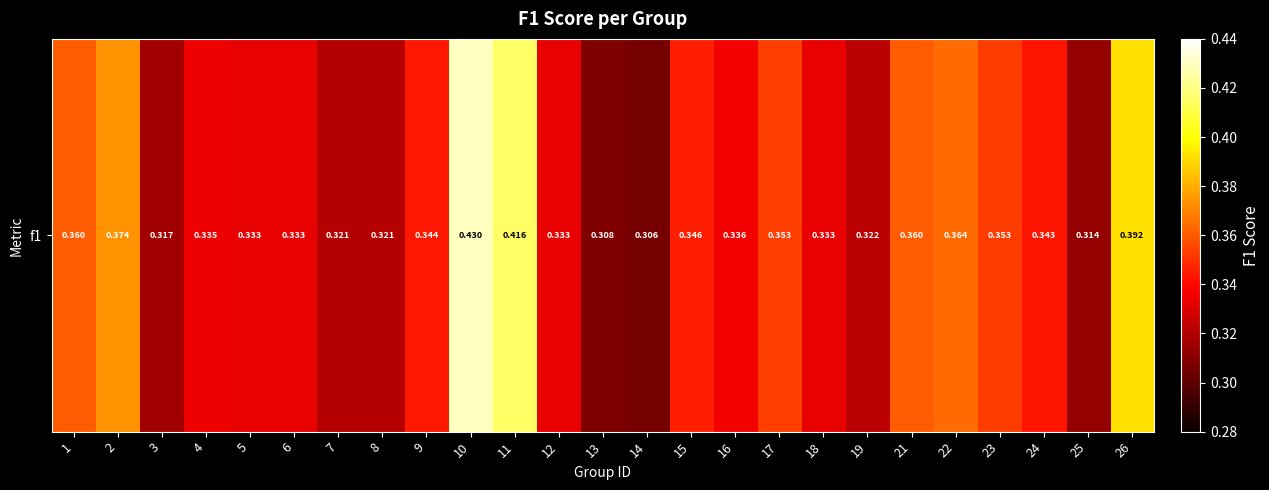

Is it true that the value at 17 is 0.4?

True